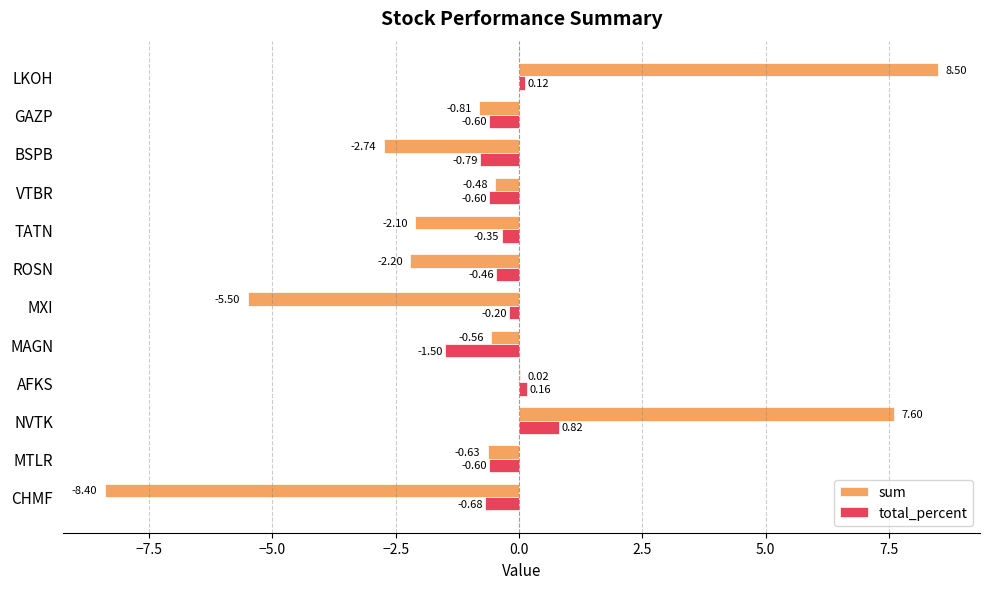

How many data points does each series have?

12